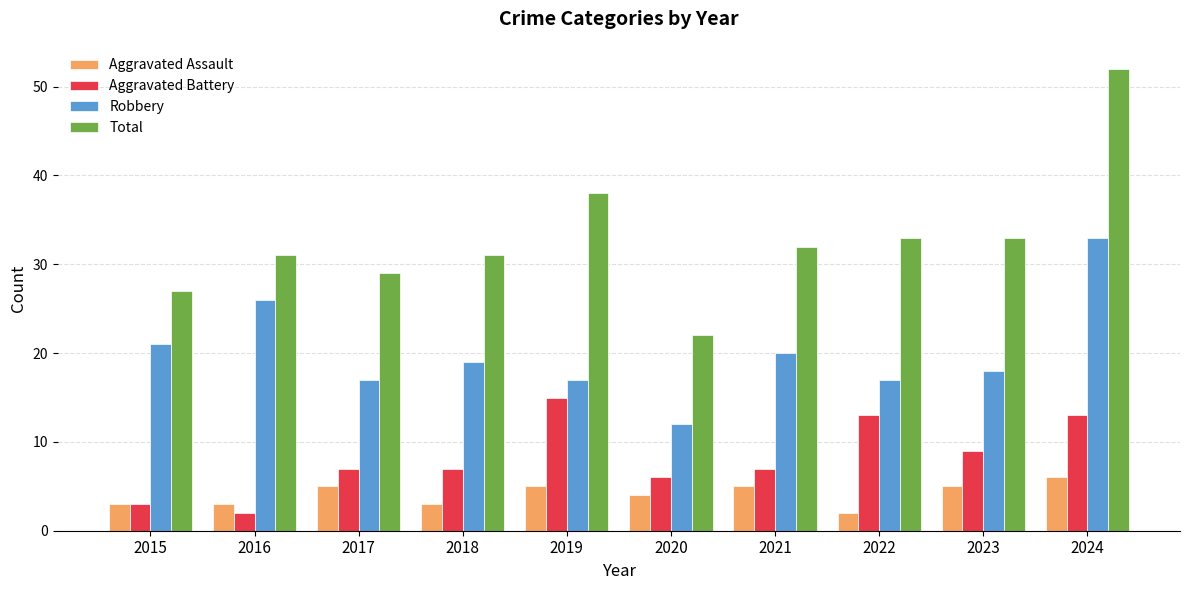

Are the bars horizontal?

No